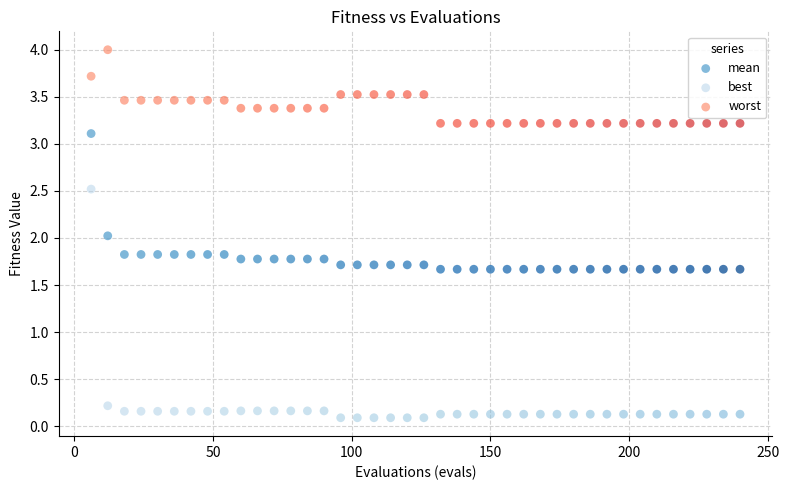

Which series contains the highest Y value?

worst